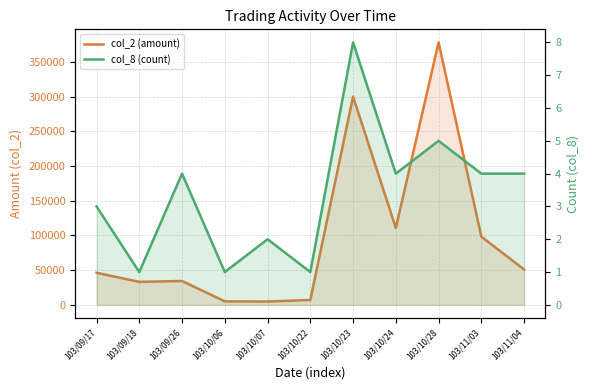

At how many categories does at least one series exceed 117378?

2